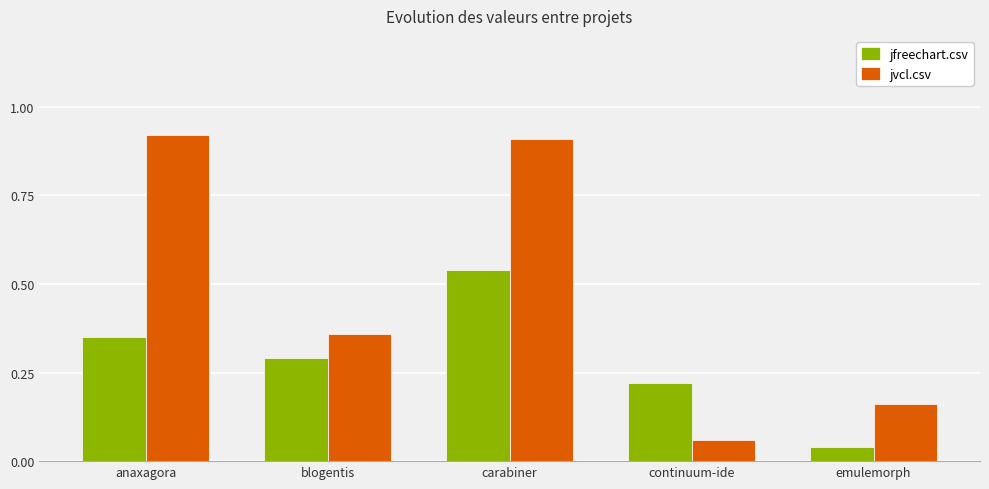

Rank the series by their maximum value, from lowest to highest.

jfreechart.csv, jvcl.csv